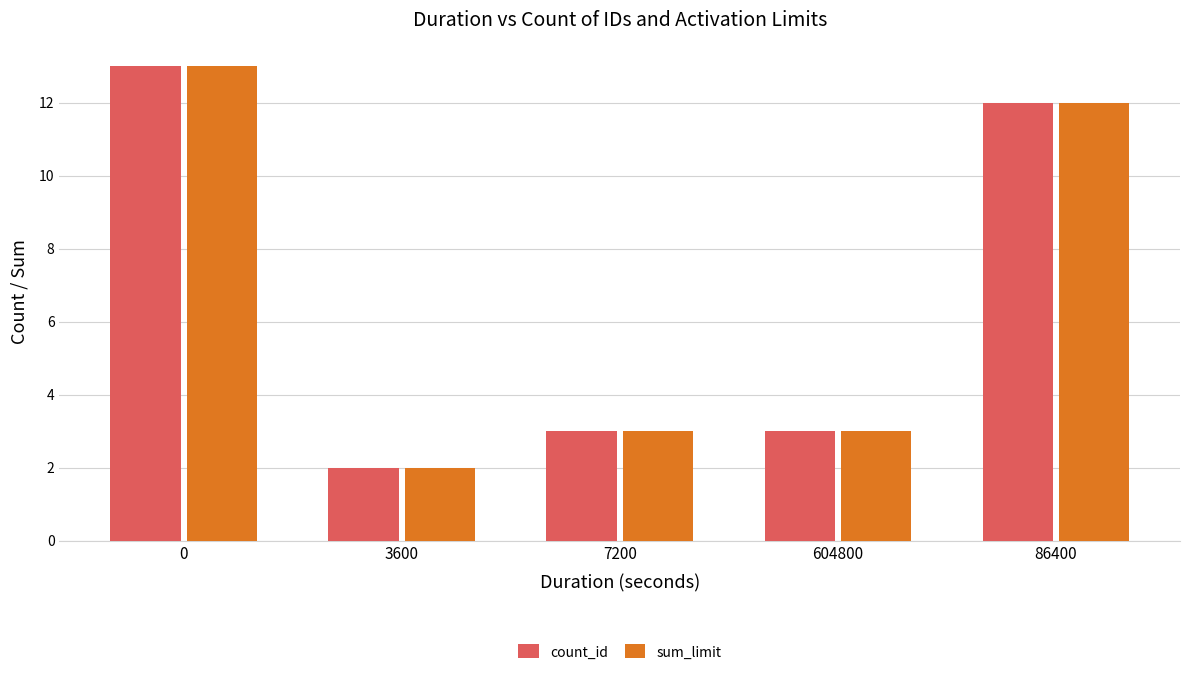

What is the difference between the count_id values at 3600 and 0?

11